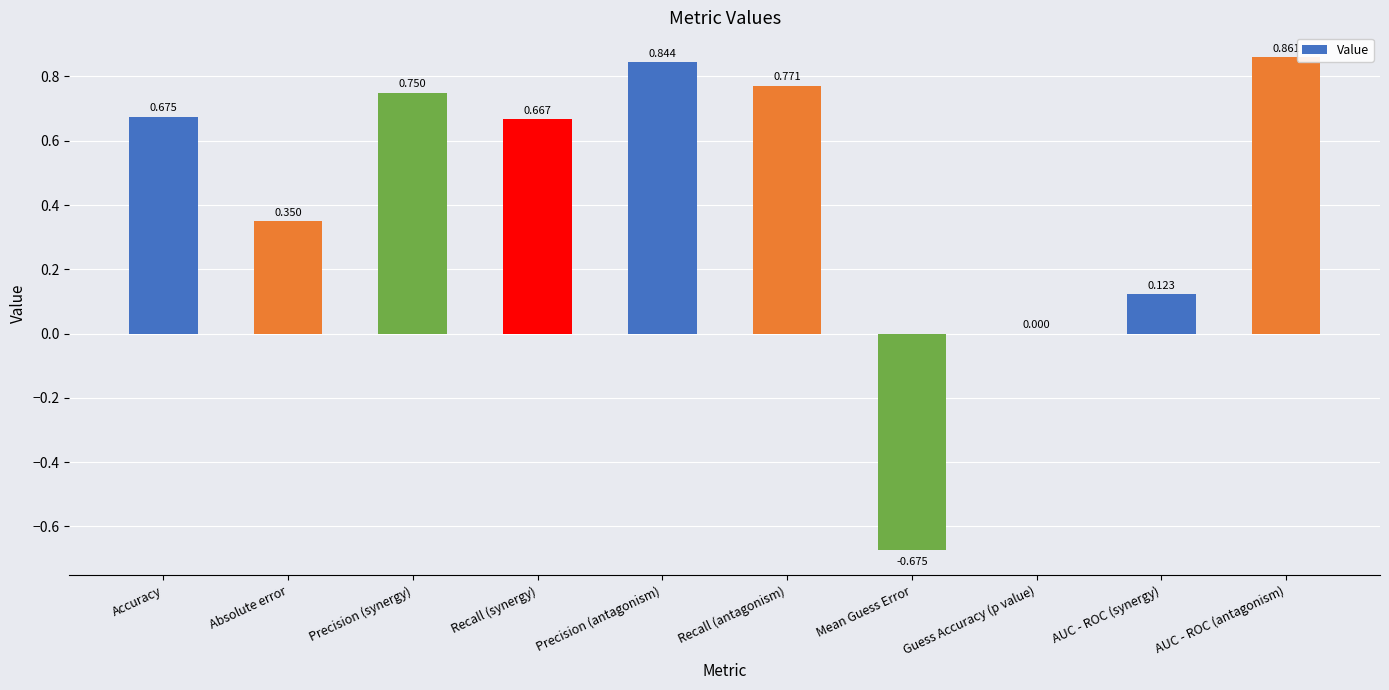

Between Recall (antagonism) and Recall (synergy), which is larger?

Recall (antagonism)